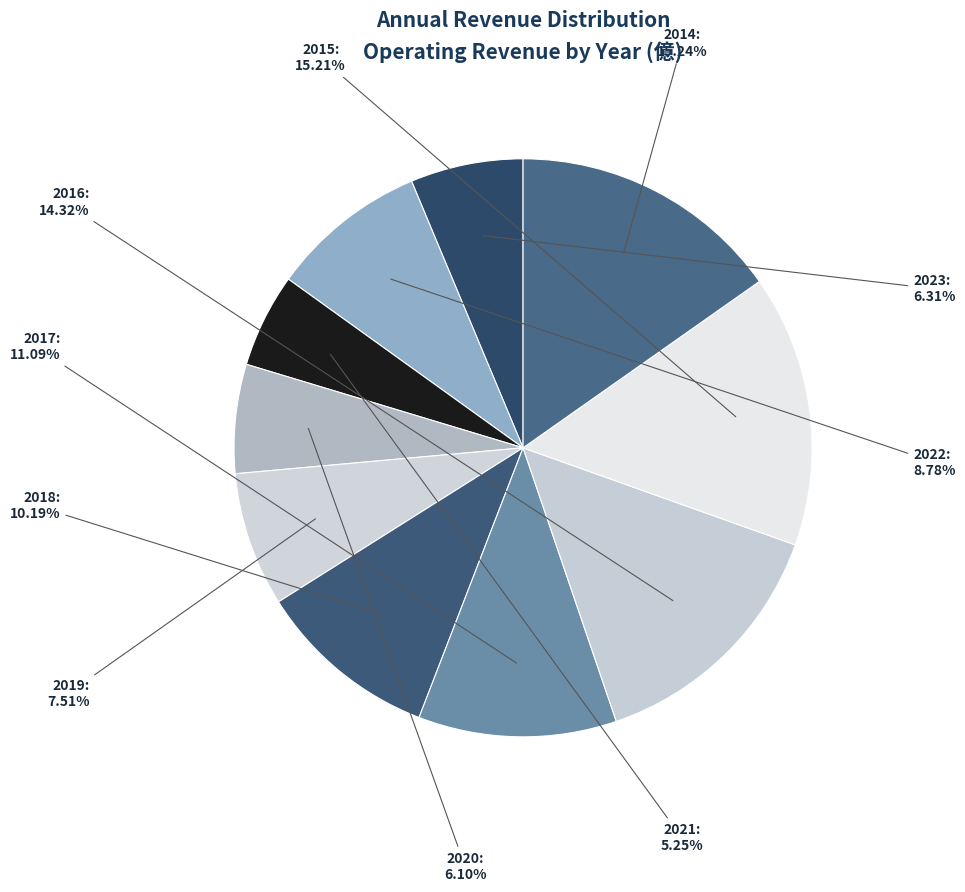

What is the ratio of the value at 2016 to the value at 2017?

1.3